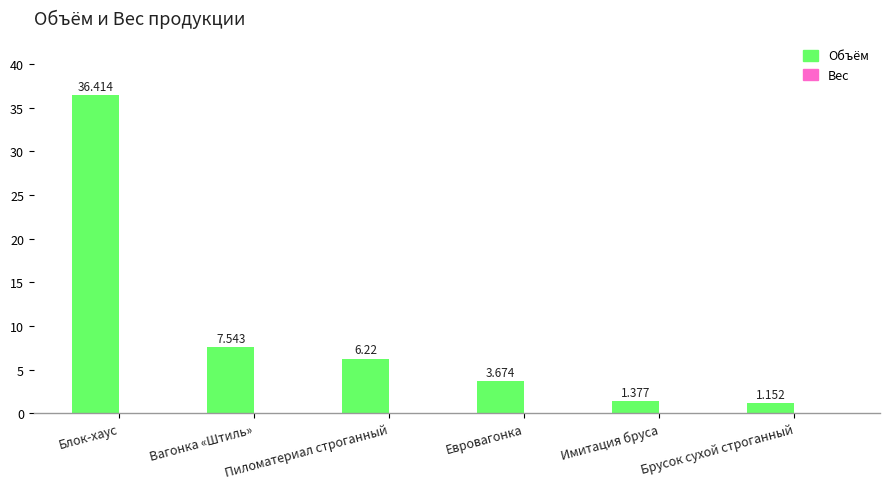

What is the label of the 6th bar from the left?

Брусок сухой строганный